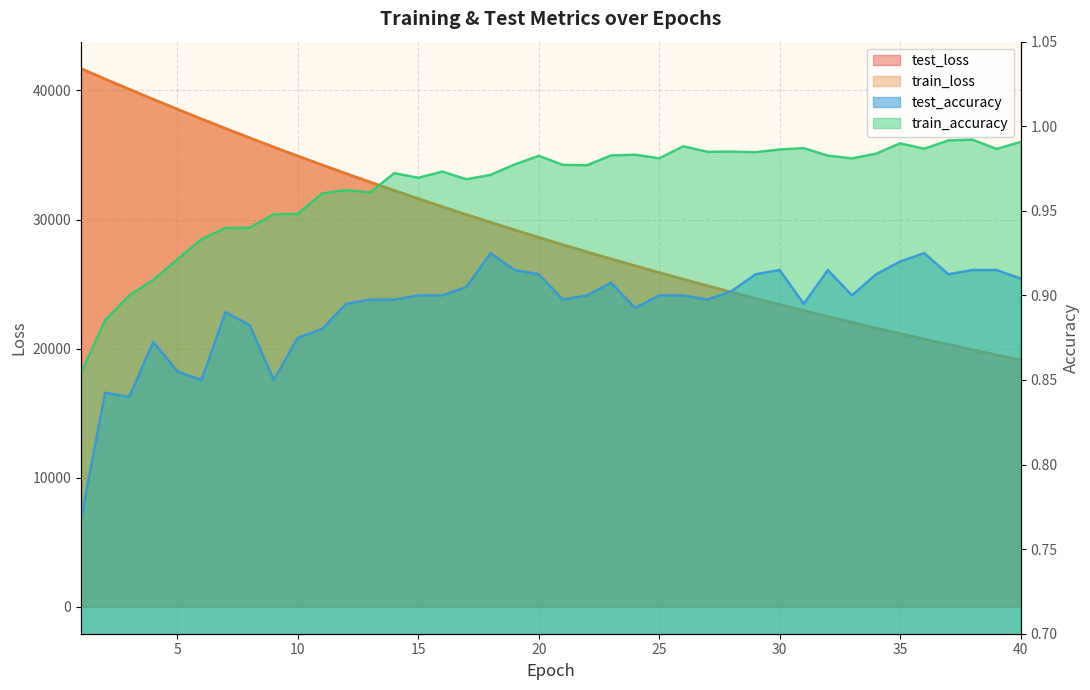

Reading left to right, transcribe all the data shown in this chart.

test_loss: 1=41692.3	2=40885.5	3=40094.9	4=39312.4	5=38547.2	6=37794.0	7=37054.7	8=36329.2	9=35616.9	10=34919.9	11=34232.1	12=33560.7	13=32901.4	14=32252.6	15=31618.2	16=30994.4	17=30383.0	18=29782.7	19=29194.5	20=28617.6	21=28051.6	22=27496.5	23=26951.4	24=26416.1	25=25891.2	26=25376.6	27=24871.5	28=24376.3	29=23890.7	30=23412.9	31=22946.0	32=22486.9	33=22036.6	34=21595.4	35=21161.9	36=20737.0	37=20320.2	38=19910.8	39=19509.9	40=19116.4
train_loss: 1=41686.9	2=40881.8	3=40089.3	4=39308.9	5=38542.9	6=37790.3	7=37051.4	8=36326.1	9=35614.0	10=34916.1	11=34230.1	12=33557.6	13=32898.1	14=32250.3	15=31615.4	16=30992.3	17=30381.2	18=29781.4	19=29192.9	20=28615.6	21=28049.4	22=27493.9	23=26948.8	24=26414.1	25=25889.5	26=25374.7	27=24869.8	28=24374.5	29=23888.5	30=23411.8	31=22944.1	32=22485.3	33=22035.2	34=21593.6	35=21160.4	36=20735.5	37=20318.6	38=19909.6	39=19508.5	40=19114.9
test_accuracy: 1=0.8	2=0.8	3=0.8	4=0.9	5=0.9	6=0.8	7=0.9	8=0.9	9=0.8	10=0.9	11=0.9	12=0.9	13=0.9	14=0.9	15=0.9	16=0.9	17=0.9	18=0.9	19=0.9	20=0.9	21=0.9	22=0.9	23=0.9	24=0.9	25=0.9	26=0.9	27=0.9	28=0.9	29=0.9	30=0.9	31=0.9	32=0.9	33=0.9	34=0.9	35=0.9	36=0.9	37=0.9	38=0.9	39=0.9	40=0.9
train_accuracy: 1=0.9	2=0.9	3=0.9	4=0.9	5=0.9	6=0.9	7=0.9	8=0.9	9=0.9	10=0.9	11=1.0	12=1.0	13=1.0	14=1.0	15=1.0	16=1.0	17=1.0	18=1.0	19=1.0	20=1.0	21=1.0	22=1.0	23=1.0	24=1.0	25=1.0	26=1.0	27=1.0	28=1.0	29=1.0	30=1.0	31=1.0	32=1.0	33=1.0	34=1.0	35=1.0	36=1.0	37=1.0	38=1.0	39=1.0	40=1.0